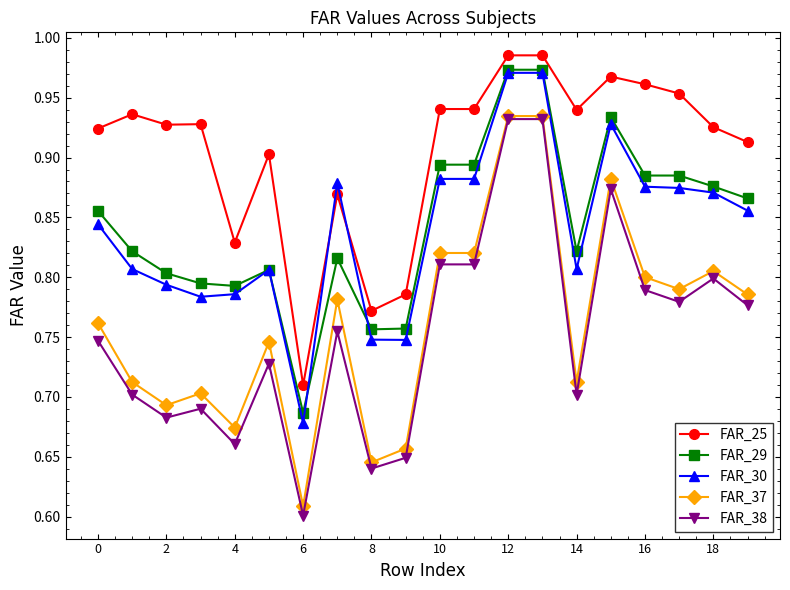

At how many categories does at least one series exceed 0?

20